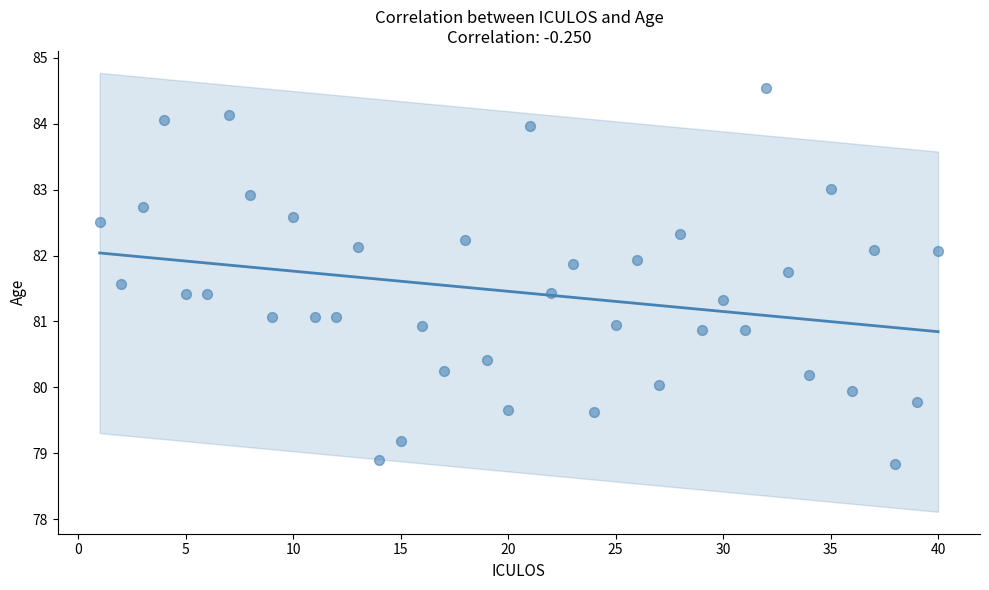

What is the range of Y values (max minus min)?

5.7